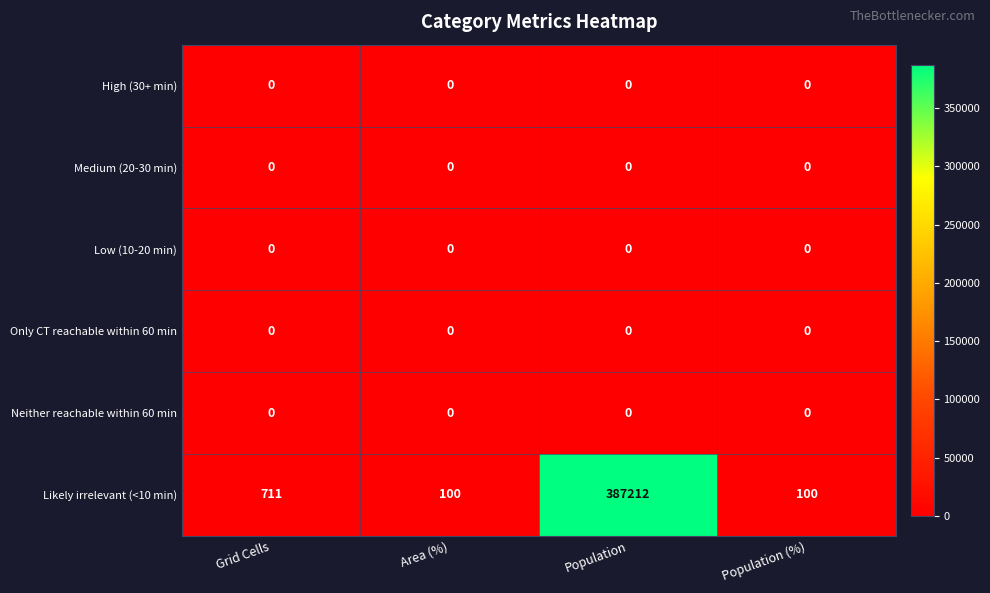

Which series has the widest spread of values?

Likely irrelevant (<10 min)